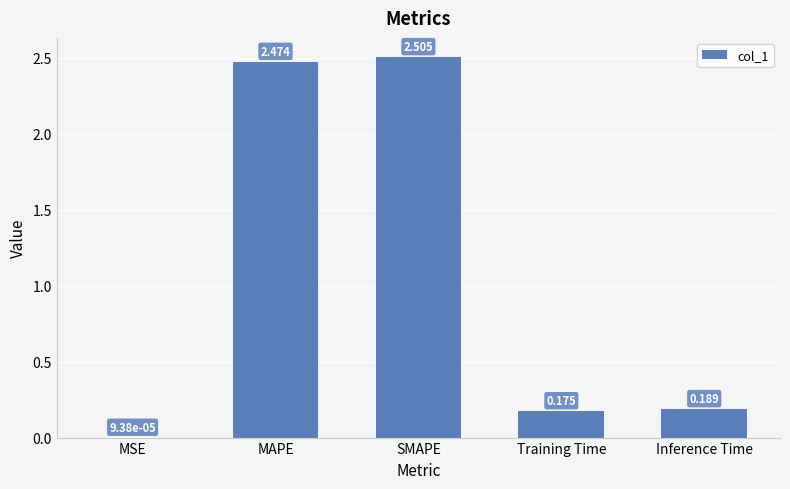

How many distinct data groups are displayed?

1